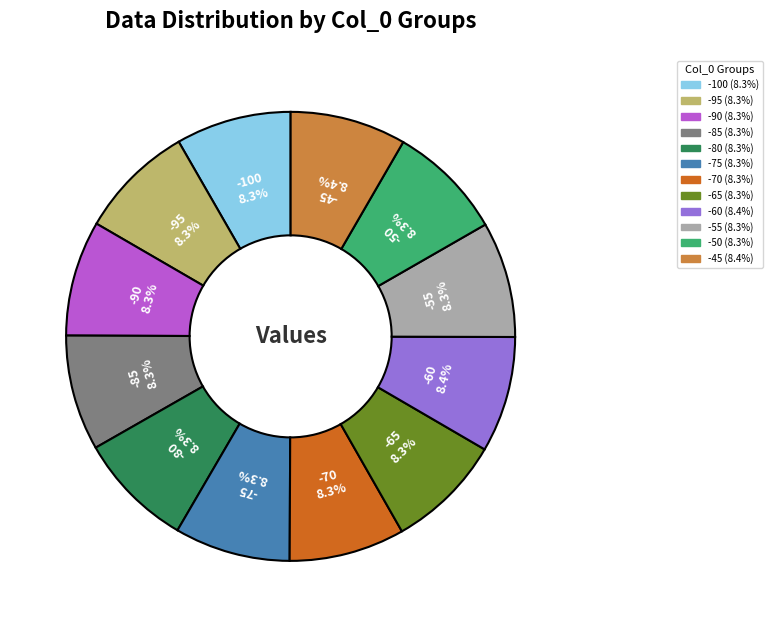

How much of the chart is everything except -65?

91.7%